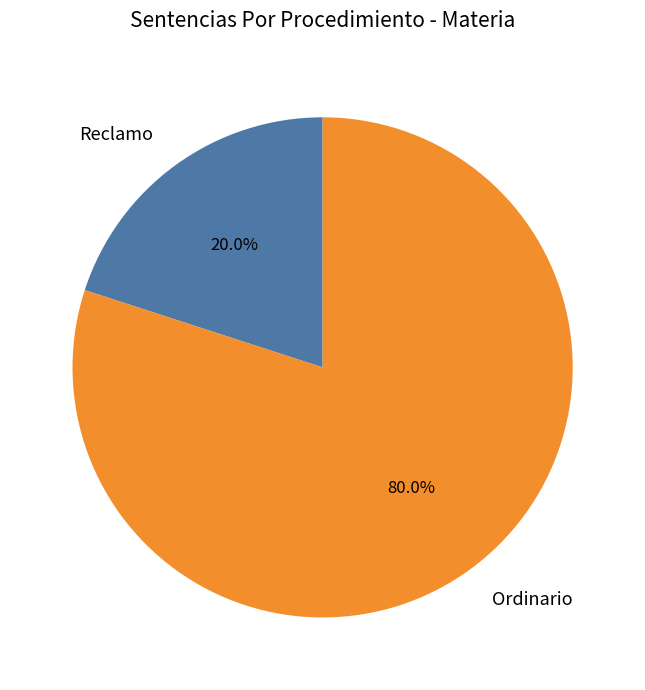

What is the ratio of the value at Ordinario to the value at Reclamo?

4.0